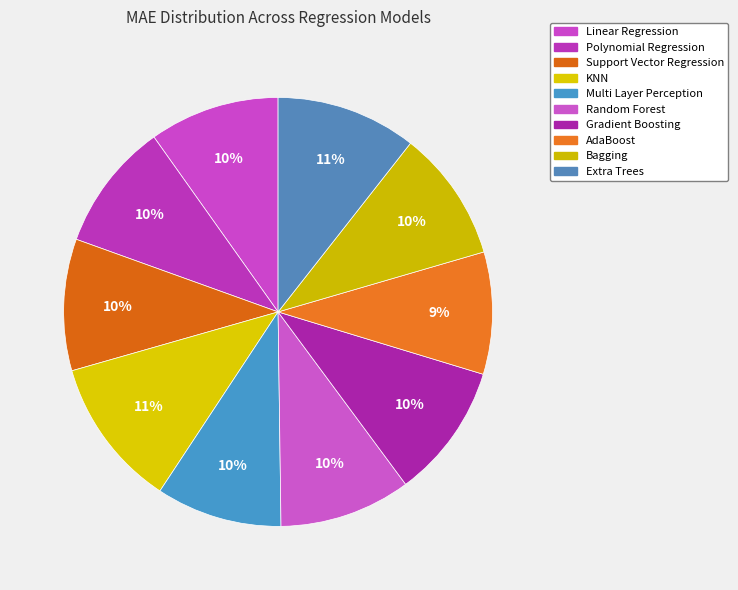

Which has a higher value, Gradient Boosting or KNN?

KNN